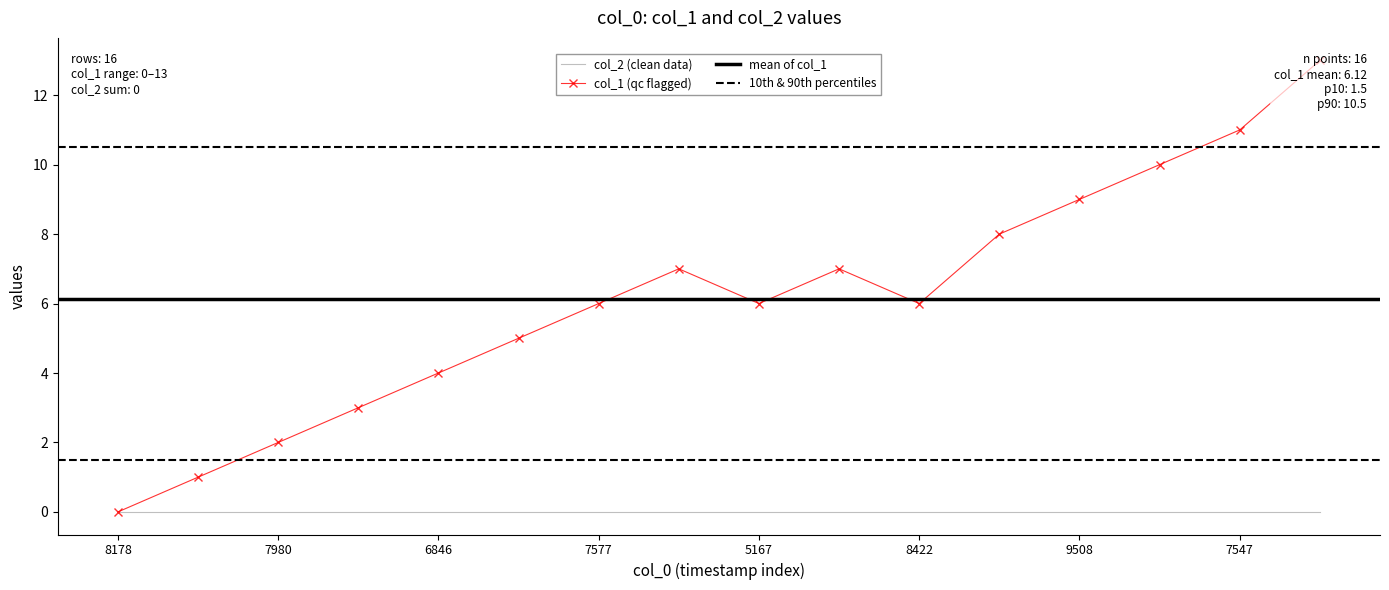

At which label is the value closest to 6?

1491347577